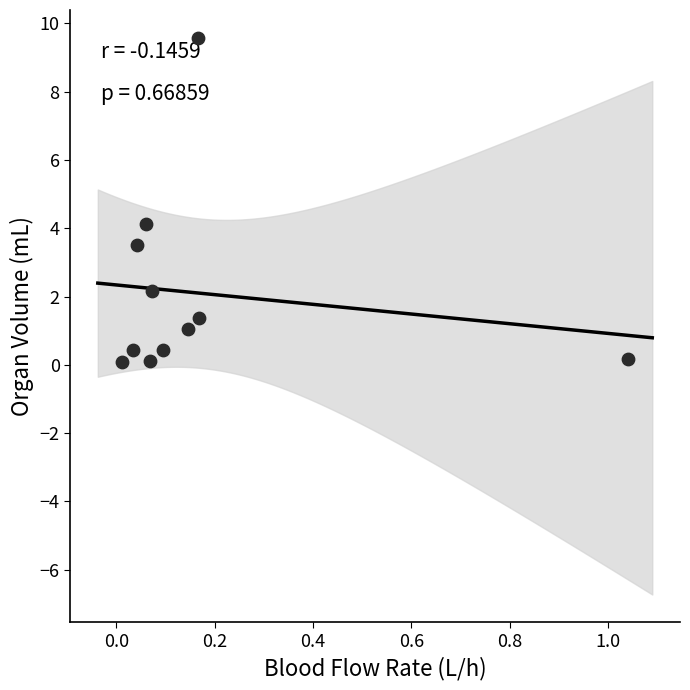

What is the range of Y values (max minus min)?

9.5